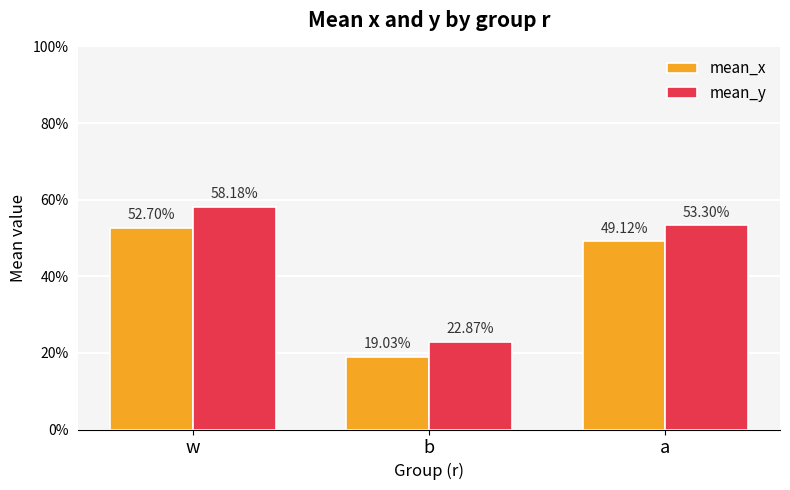

Is it true that mean_x equals 0.5 at a?

True